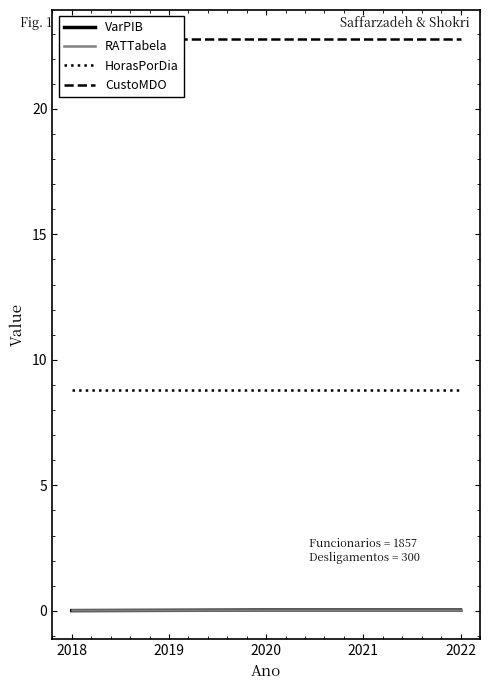

Is the value of RATTabela at 2022 greater than the value of HorasPorDia at 2020?

No